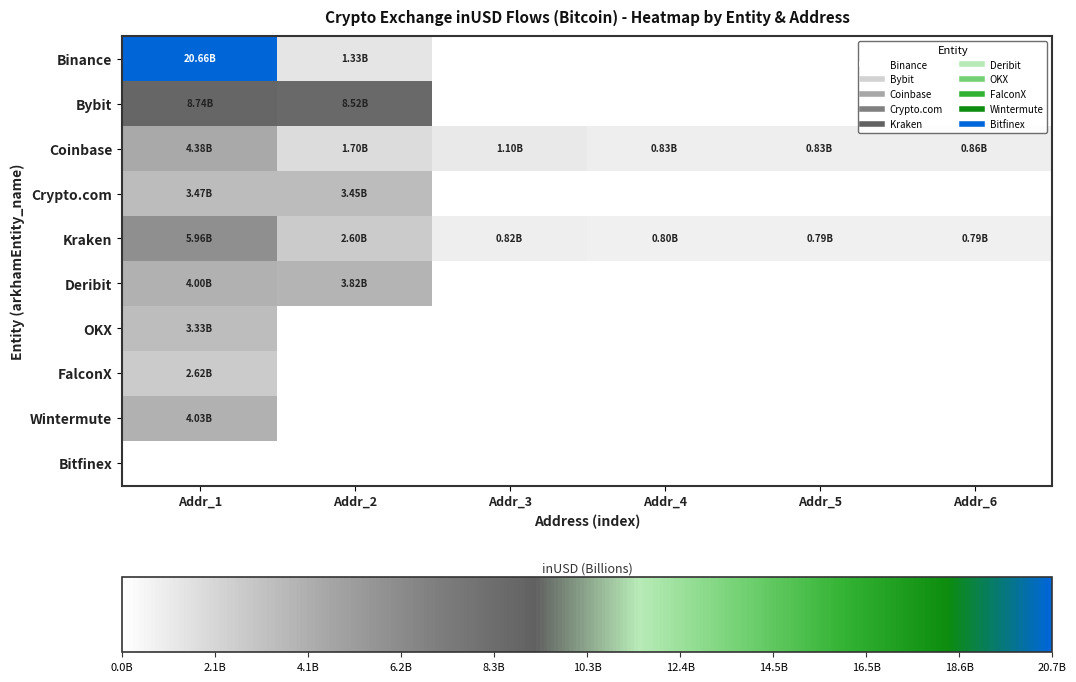

Which label corresponds to the smallest value in the chart?

Addr_3